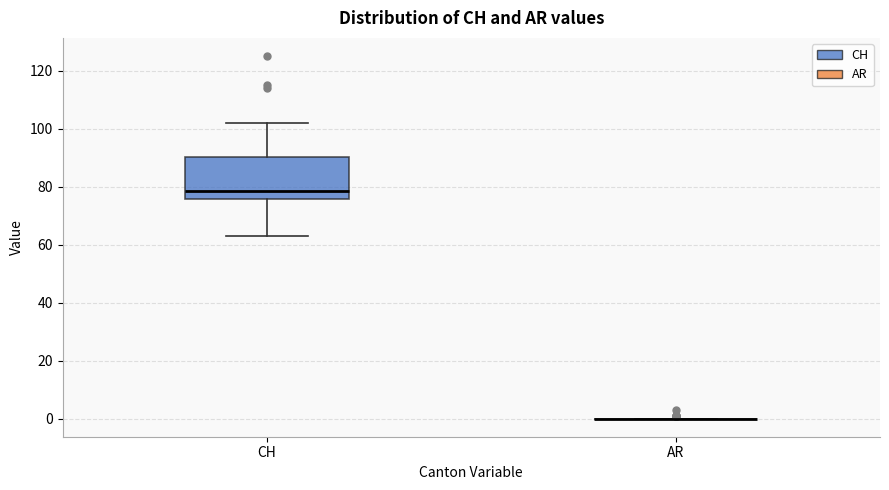

Reading left to right, read every box against the y-axis: the position of its median line, the range the box covers, and the ends of its whiskers. The values are not printed on the chart, so give them approximately, as read against the axis.

CH: median 78, box 76 to 90, whiskers 64 to 102
AR: box collapsed to a line at 0, whiskers 0 to 0